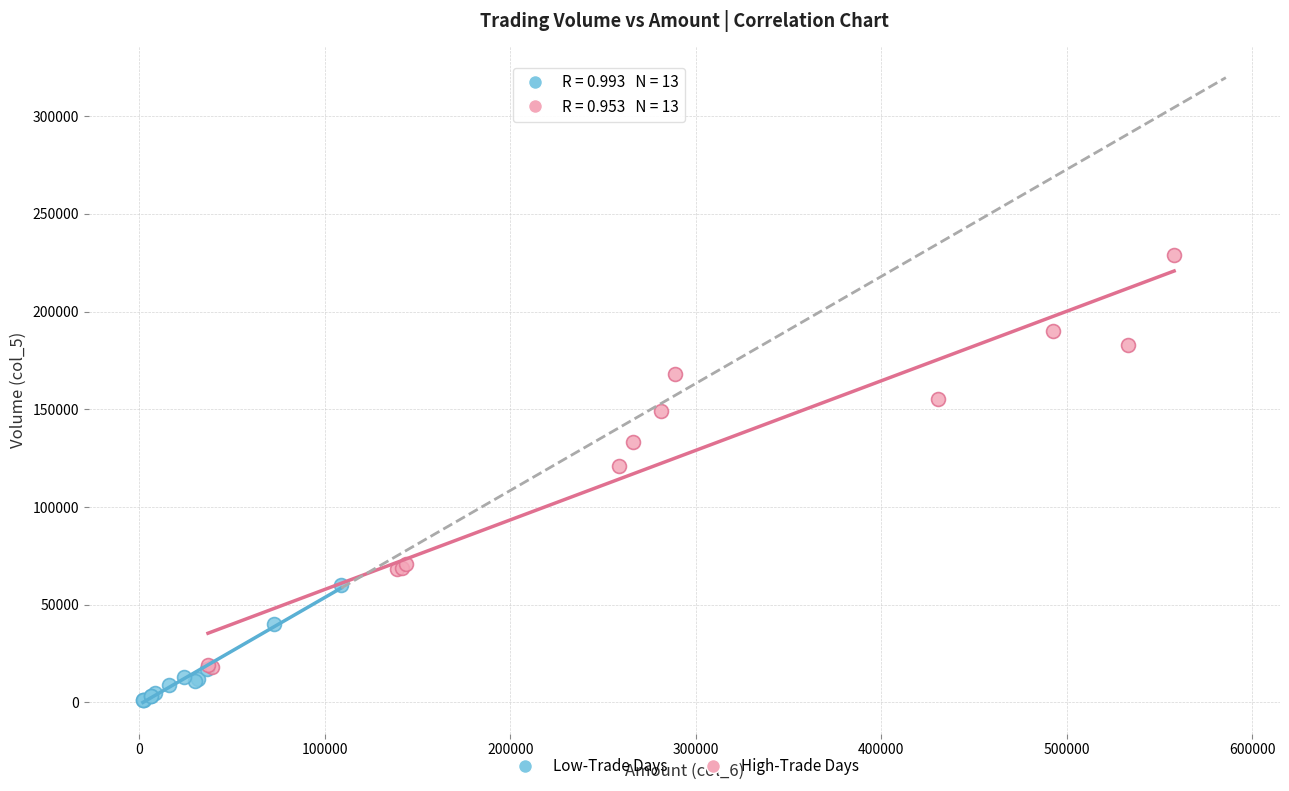

Which series has the widest spread of Y values?

High-Trade Days